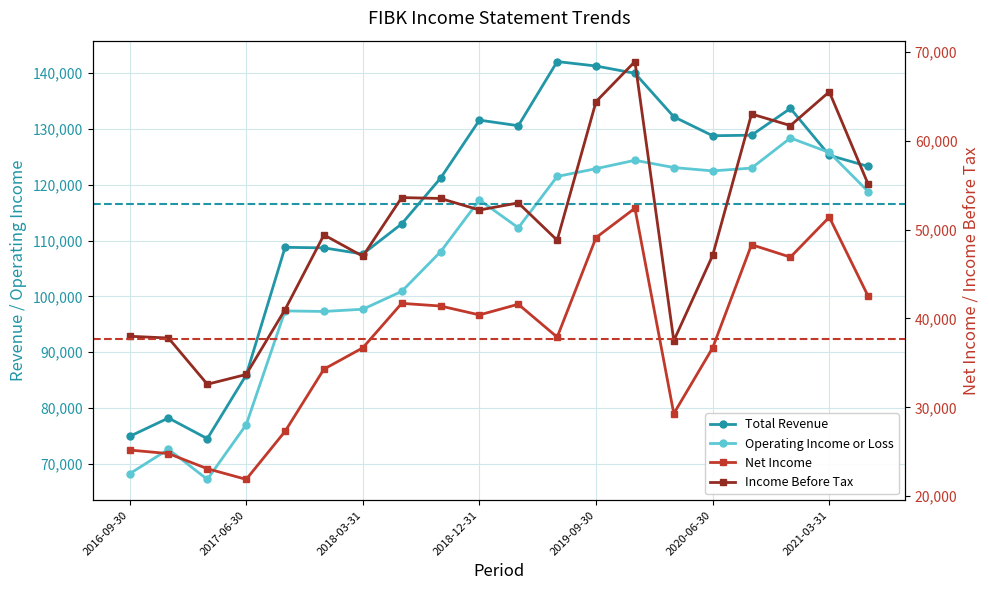

What is the total value across all series at 2021-03-31?

368000